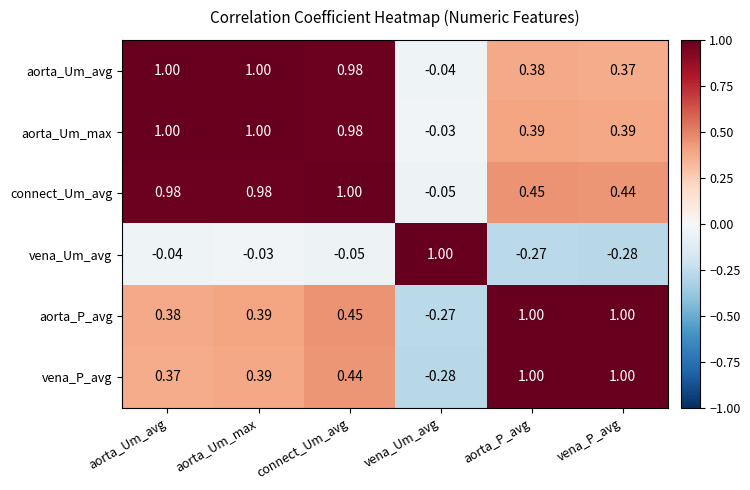

What is the total value across all series at vena_P_avg?

2.9